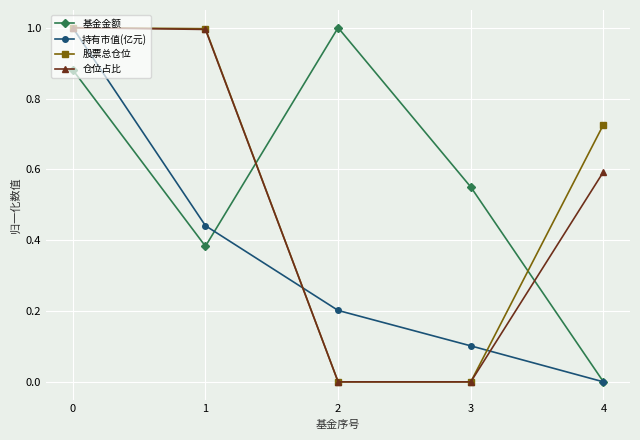

Is it true that 仓位占比 equals 0.5 at 3?

False